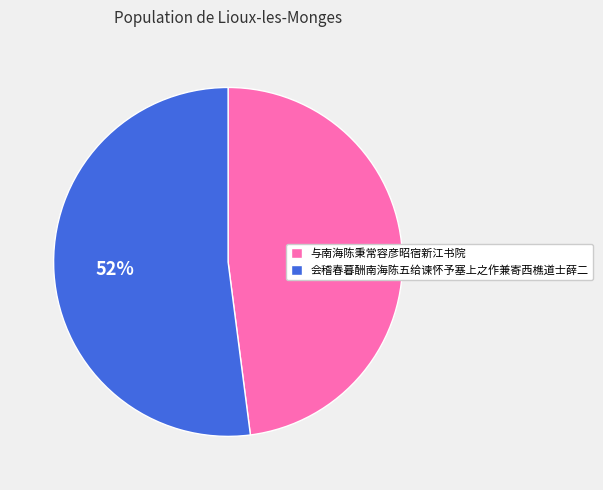

Does 会稽春暮酬南海陈五给谏怀予塞上之作兼寄西樵道士薛二 account for over 50% of the chart?

Yes